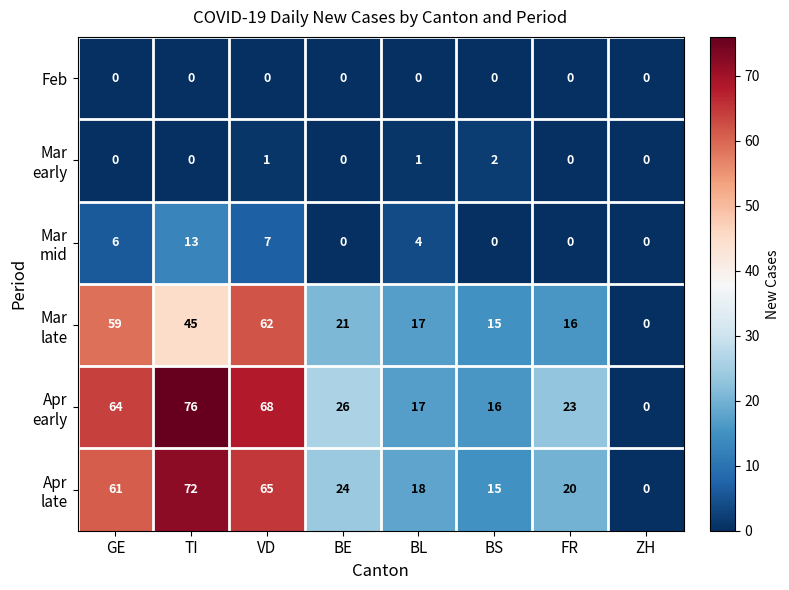

Which category has the highest value across all series?

TI